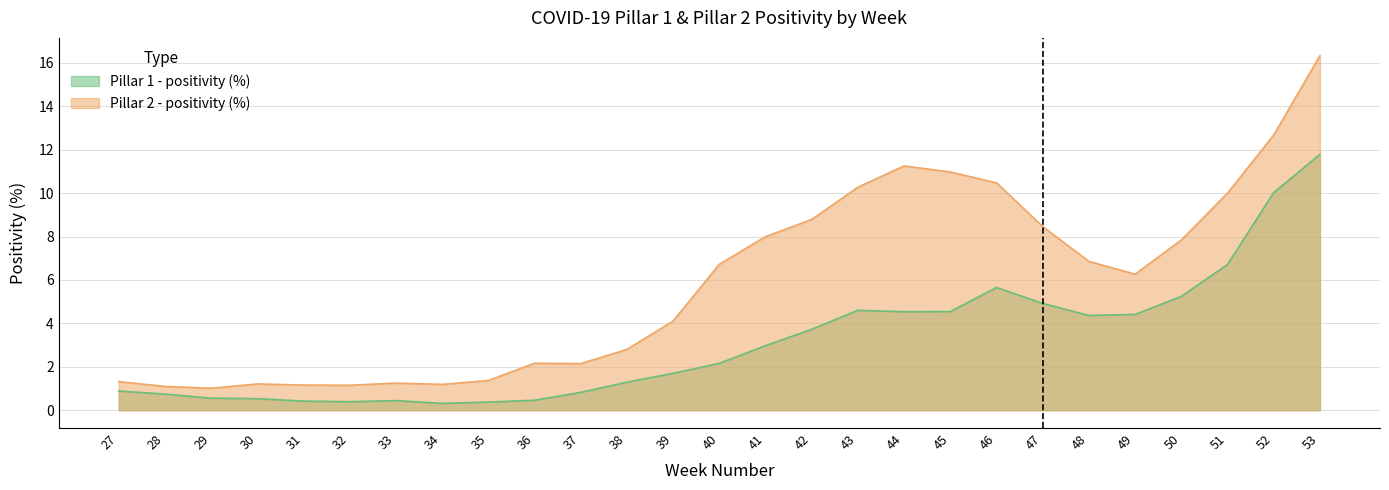

Between 46 and 52, which series saw the biggest shift?

Pillar 1 - positivity (%)